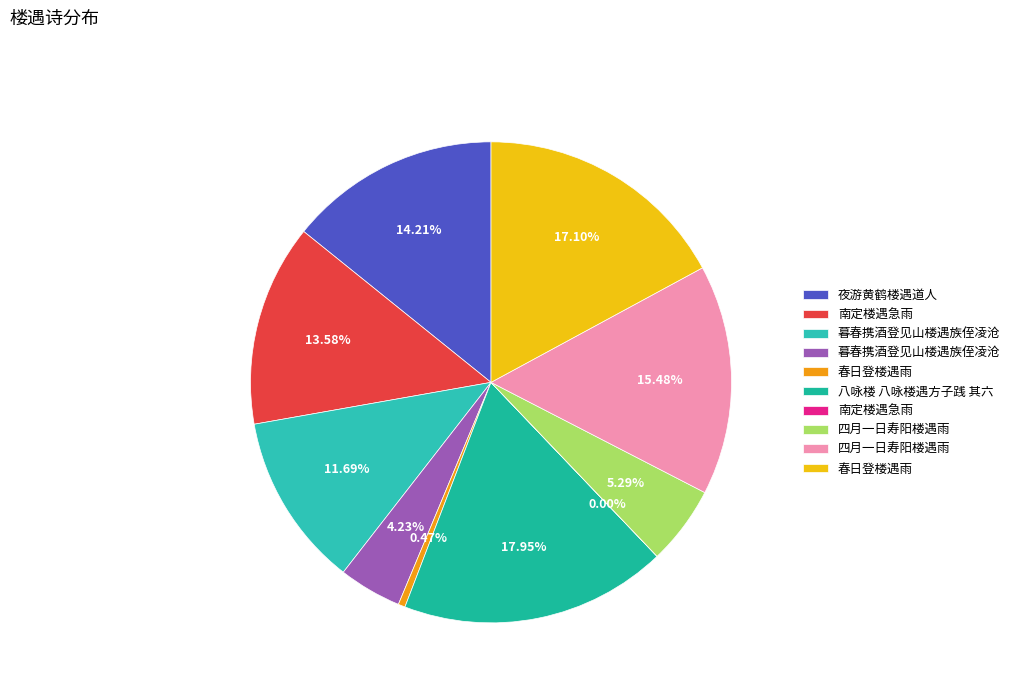

How many slices are in this pie chart?

10